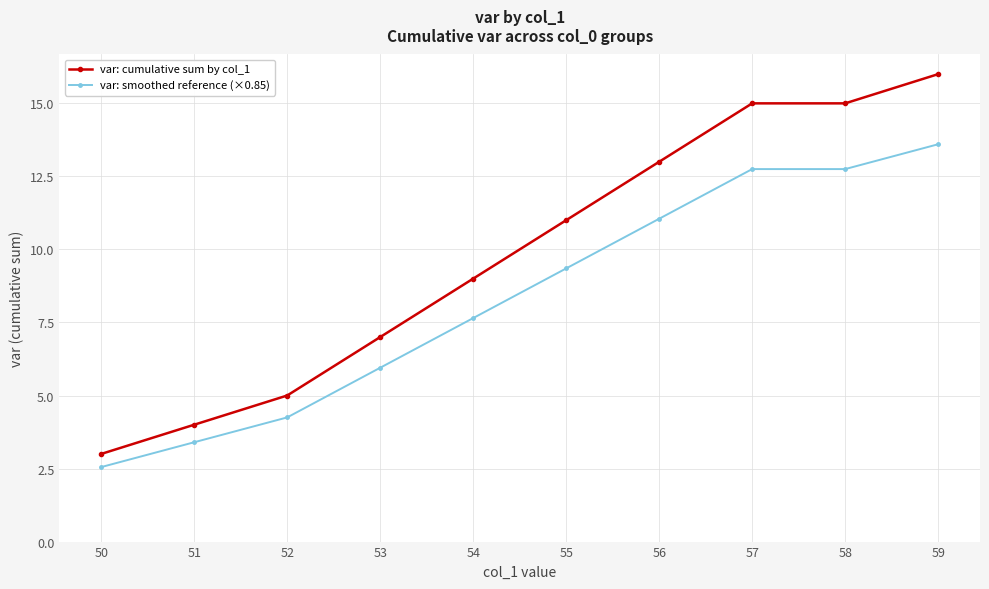

How many data points in var: cumulative sum by col_1 are less than 11?

5